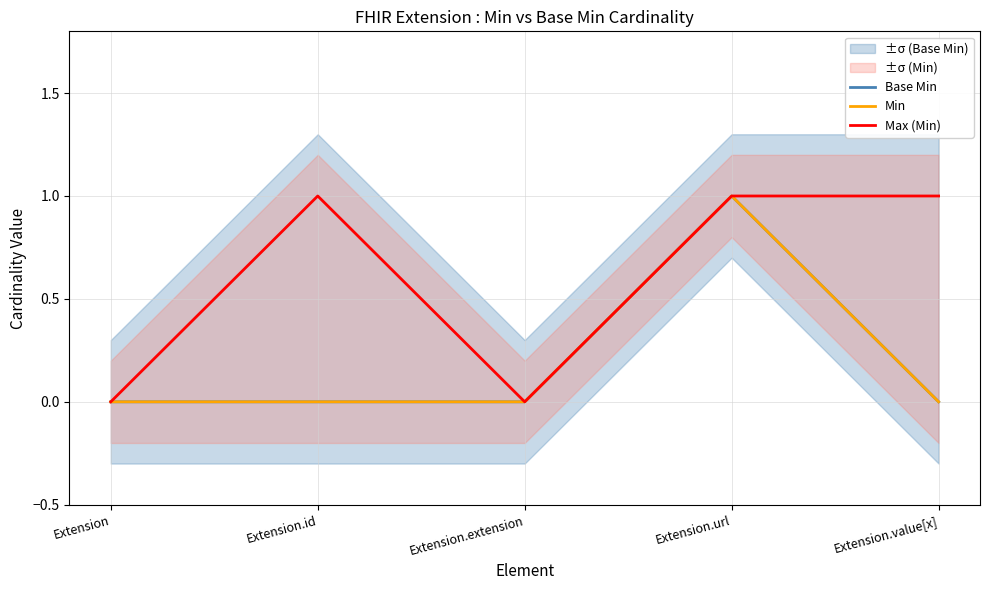

True or false: Max (Min) and Min cross at least once.

False